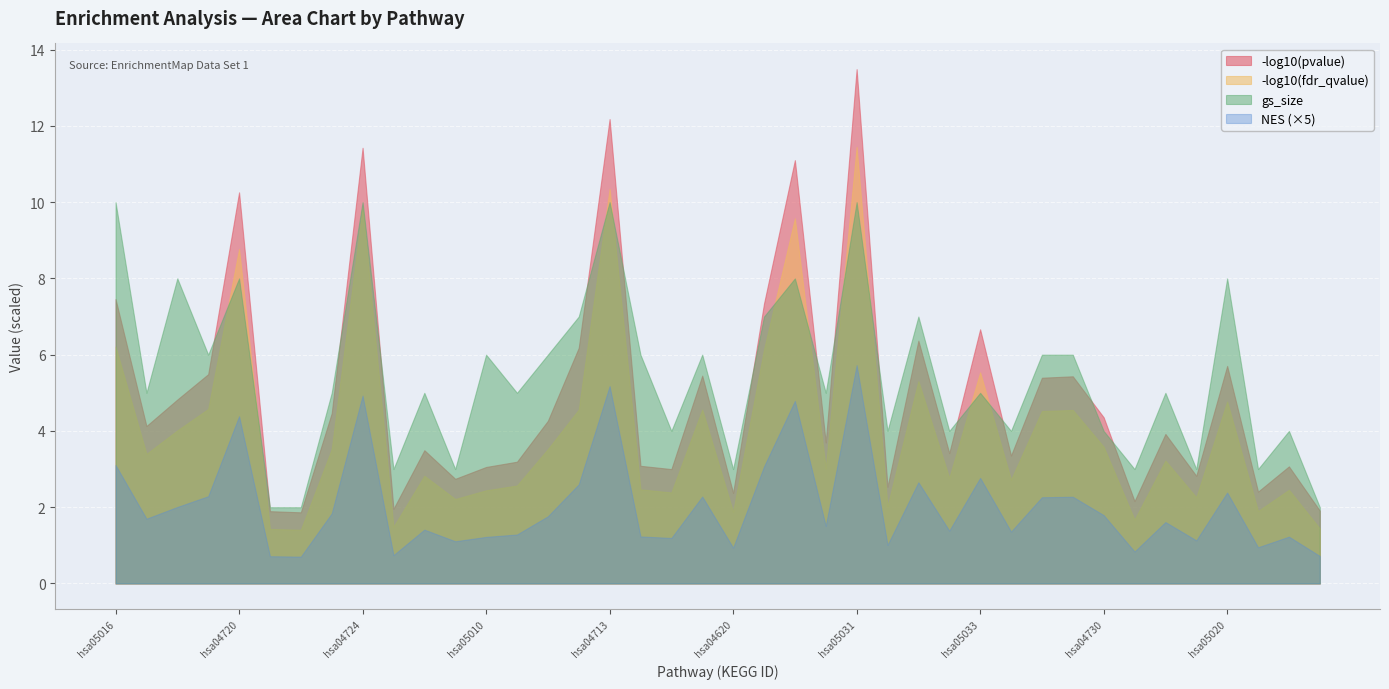

What is the smallest value displayed?

0.7